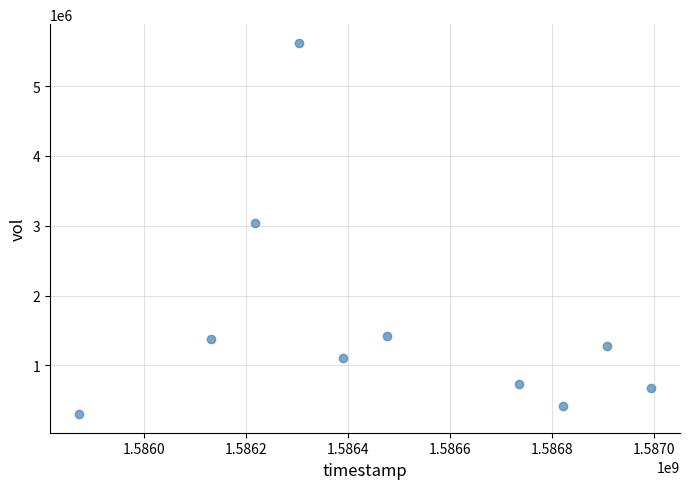

What is the average X value?

1586485440